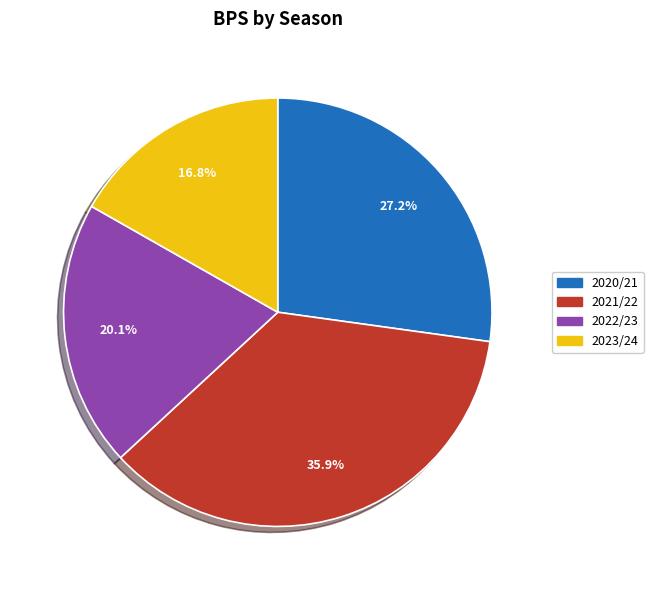

Rank the categories by value from highest to lowest.

2021/22, 2020/21, 2022/23, 2023/24